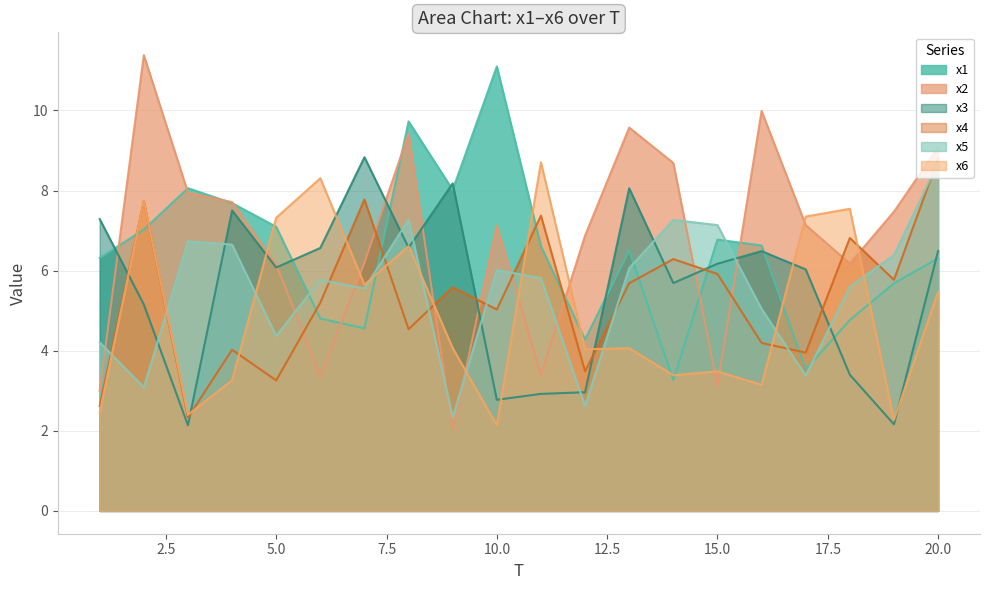

What is the smallest value displayed?

2.0